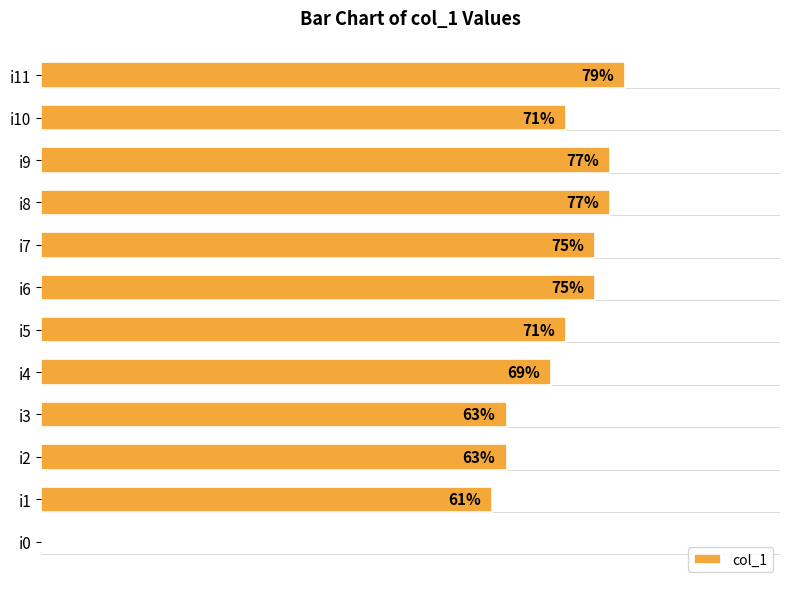

At which label is the value closest to 39?

i1